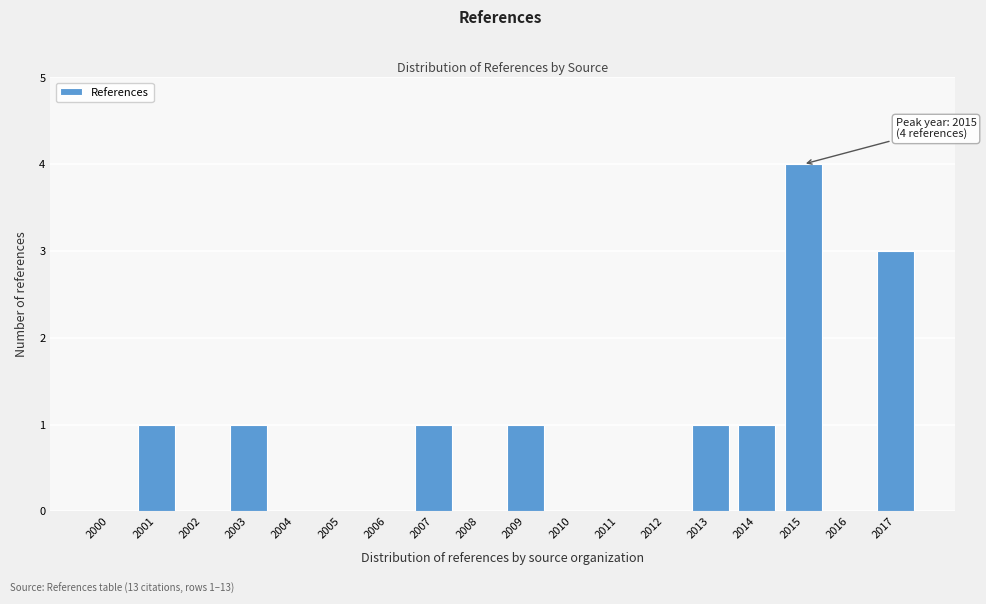

Reading left to right, what are all the values shown in this chart?

2000=0	2001=1	2002=0	2003=1	2004=0	2005=0	2006=0	2007=1	2008=0	2009=1	2010=0	2011=0	2012=0	2013=1	2014=1	2015=4	2016=0	2017=3